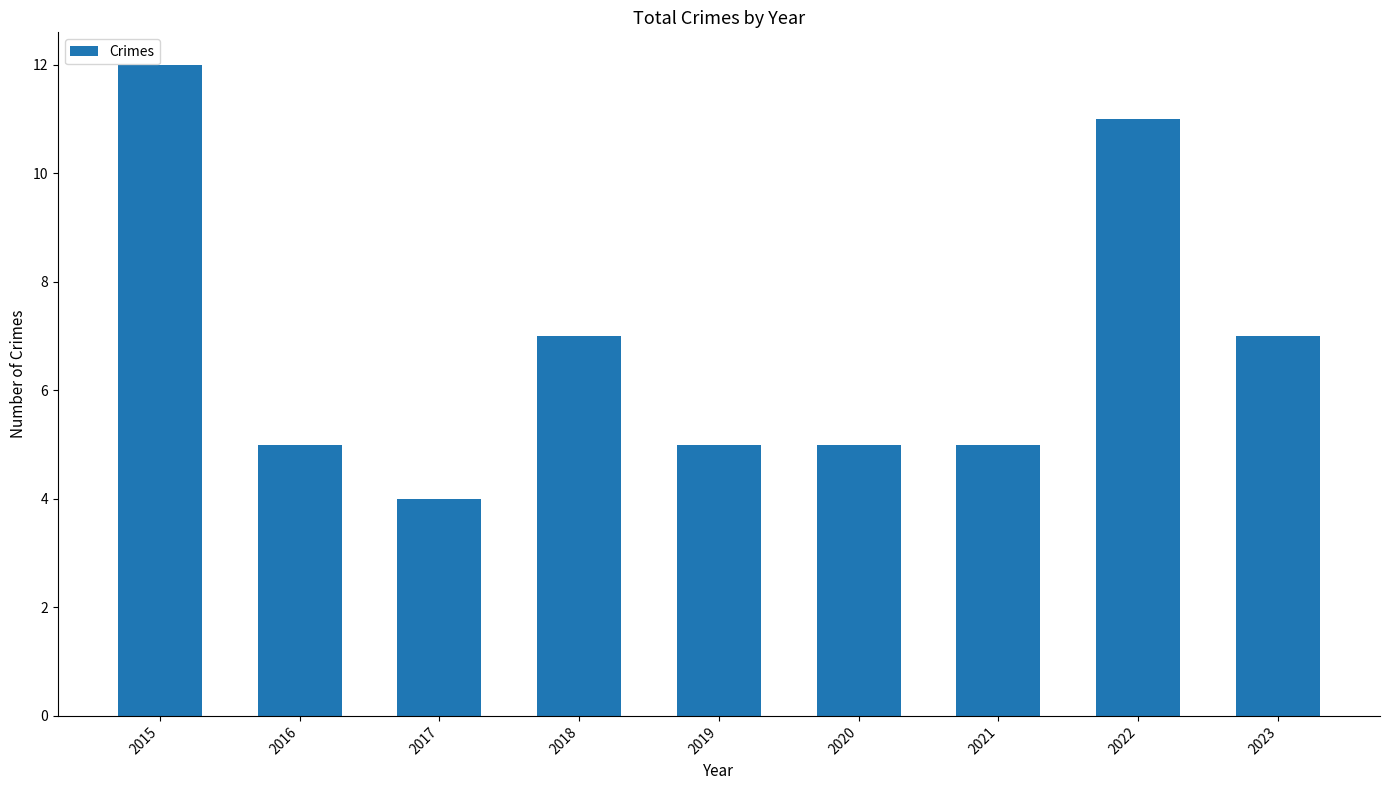

Read the value at 2018.

7